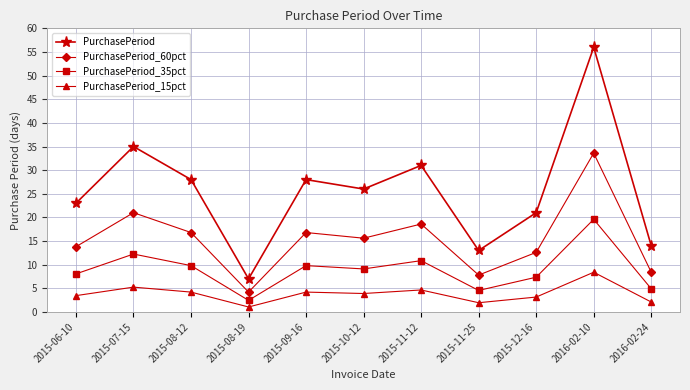

What is the average value of the PurchasePeriod series?

25.6